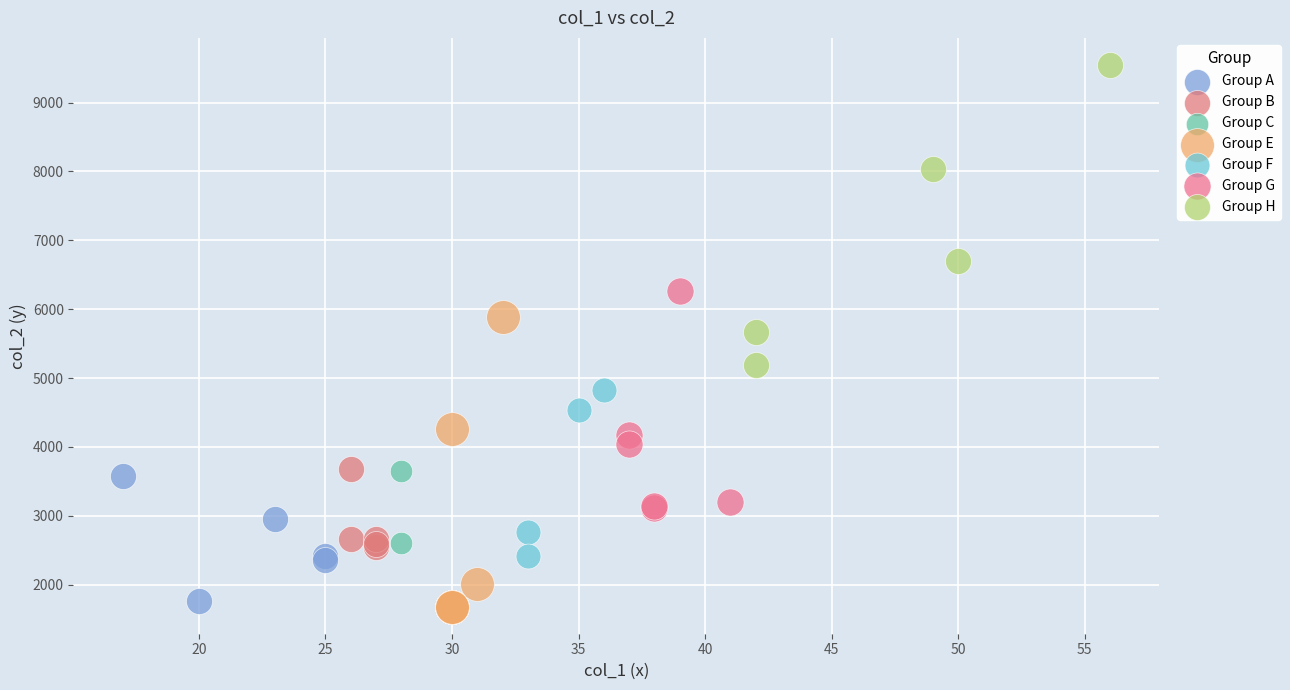

What are all the series names shown in the legend?

Group A, Group B, Group C, Group E, Group F, Group G, Group H